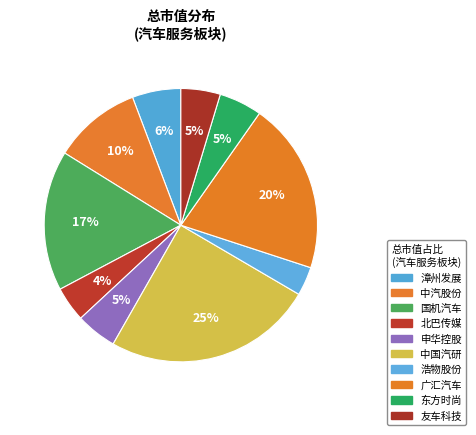

To the nearest percent, what is the average slice percentage?

10%